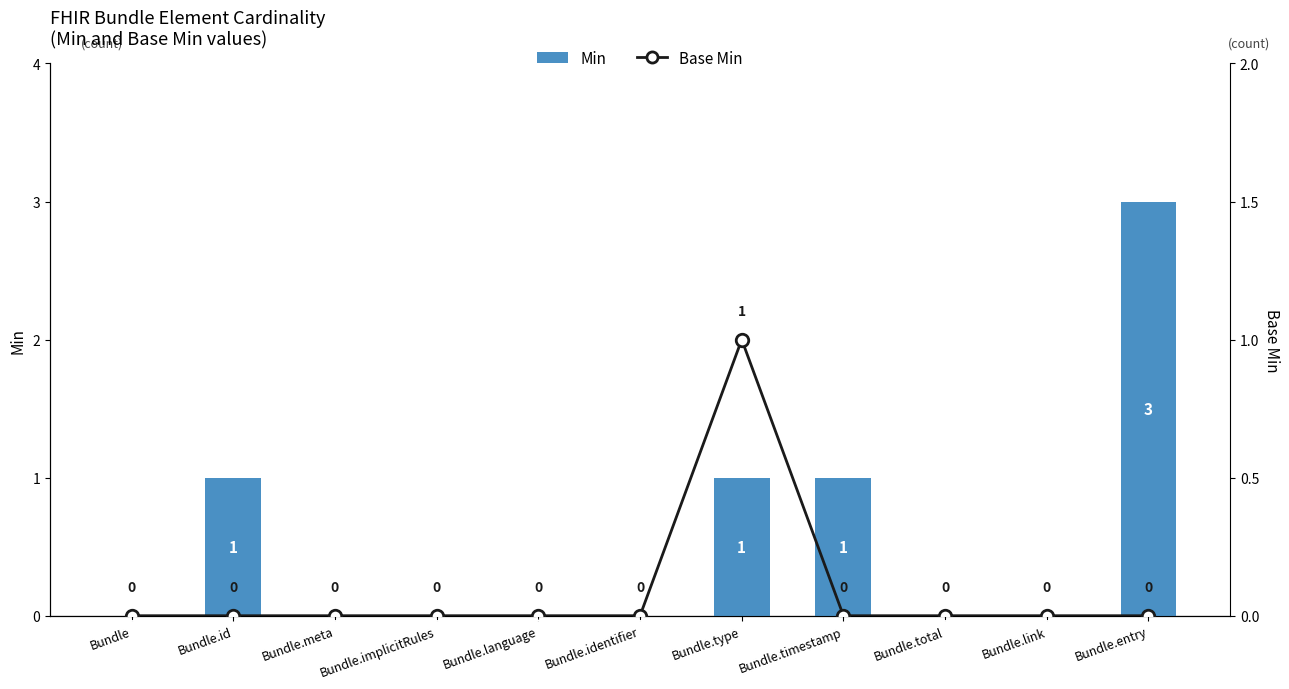

True or false: Base Min has a value of 0 at Bundle.meta.

False